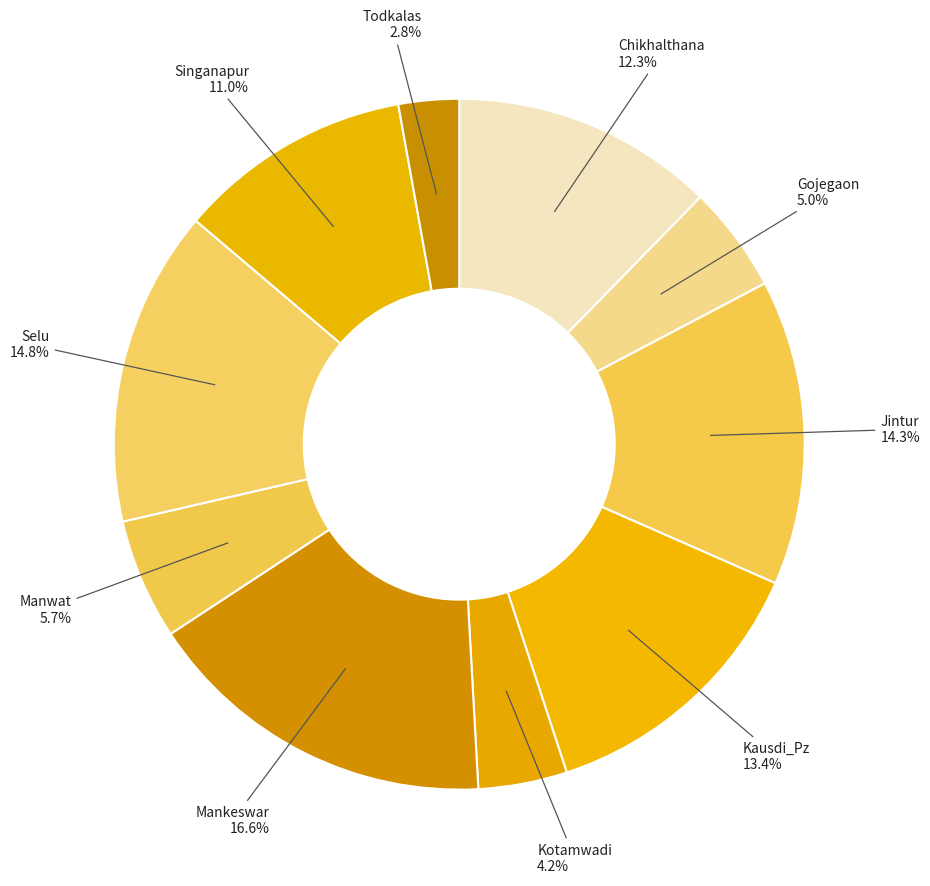

Does Manwat account for over 50% of the chart?

No